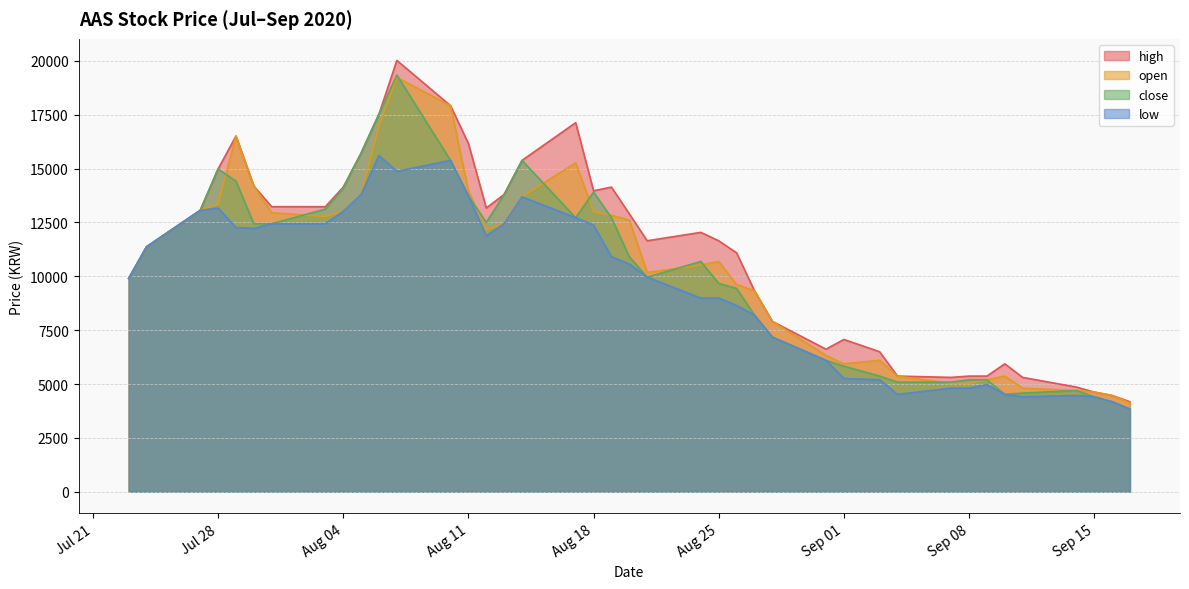

What is the label of the 9th point from the right?

2020-09-07